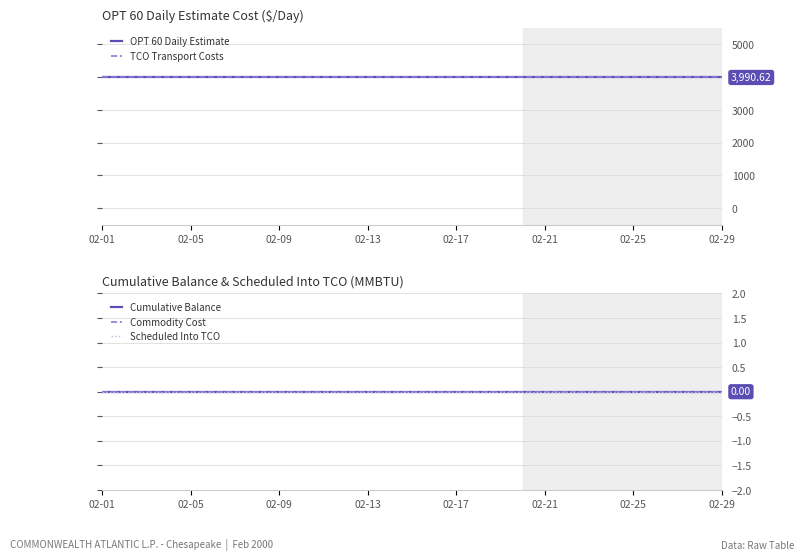

Which has a higher value, 21 or 22?

21